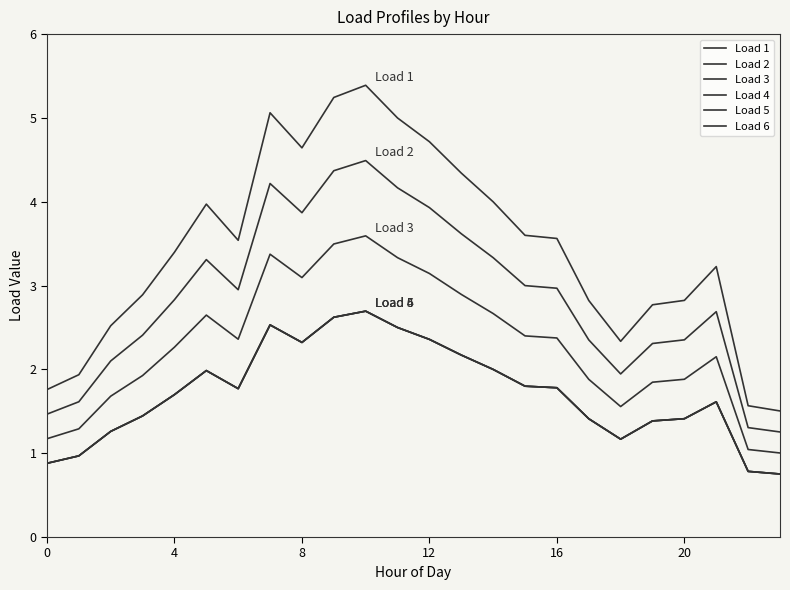

Does the chart have visible grid lines?

No